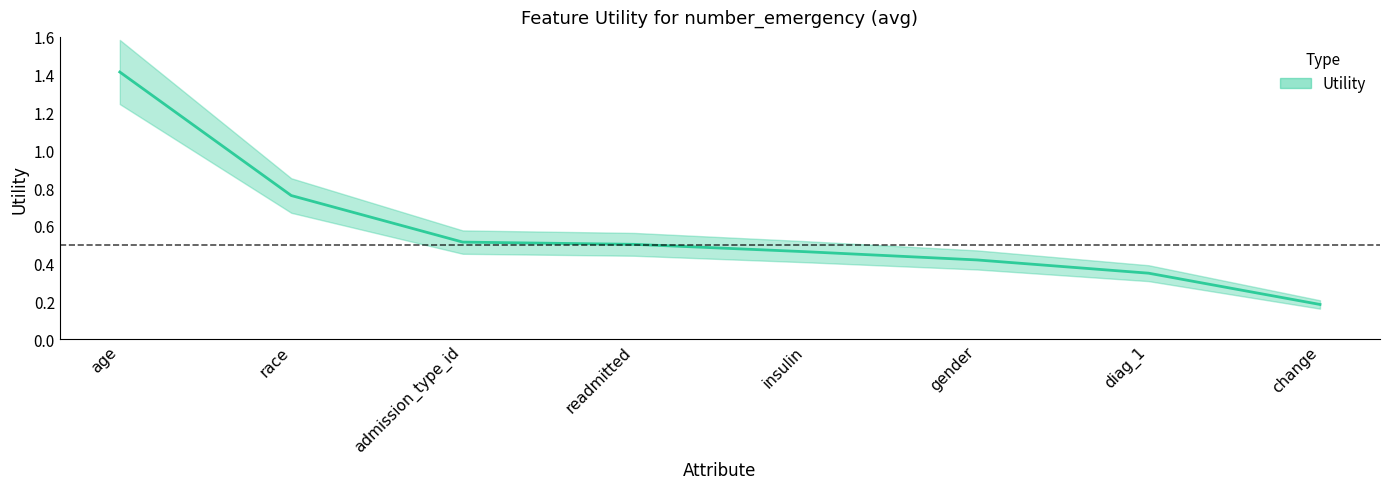

Count the number of categories in the chart.

8